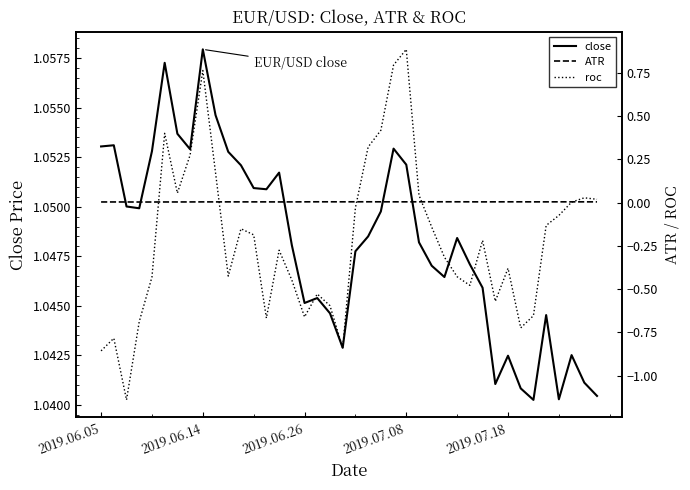

The close series shows 1.5 at 2019.06.05. True or false?

False